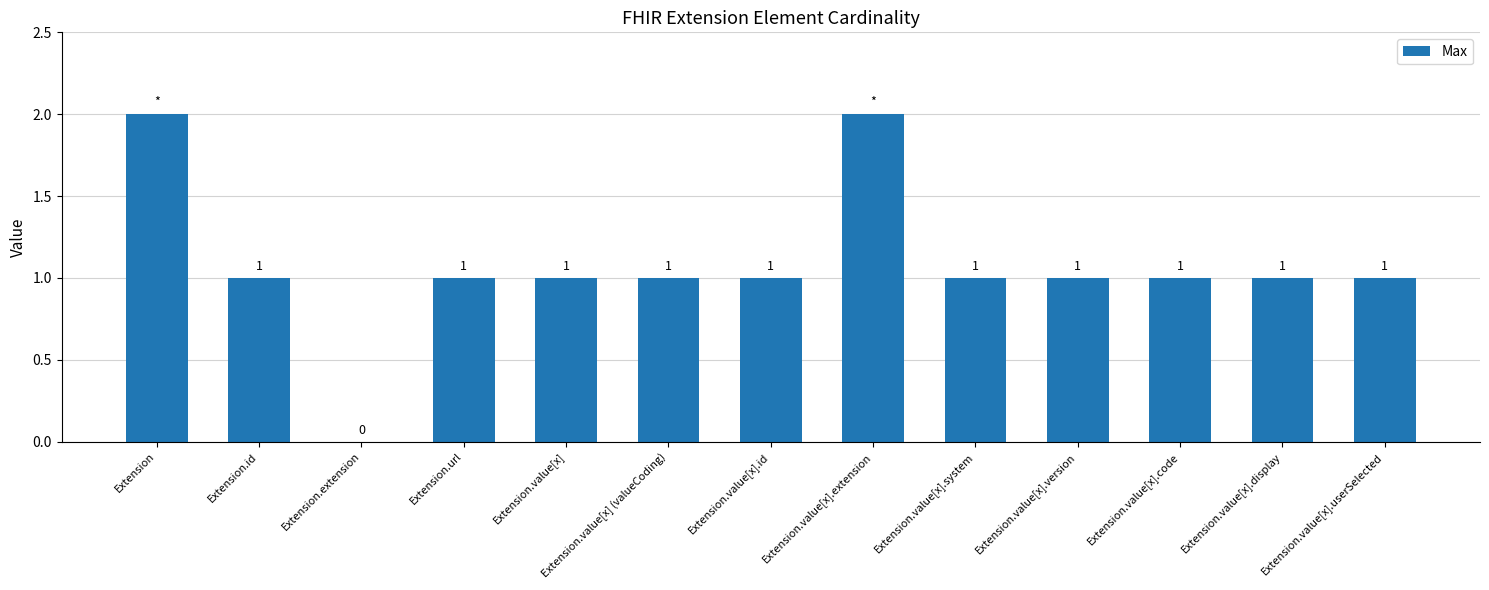

Approximately how many times larger is the value at Extension.value[x].system compared to Extension.value[x].version?

1.0